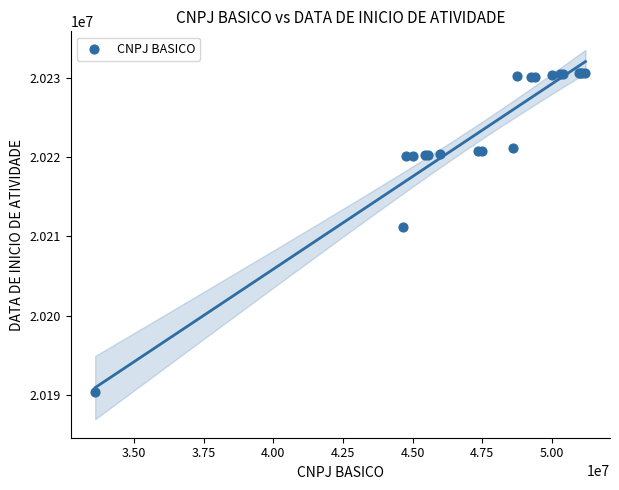

What Y value in the scatter plot is closest to 20210521?

20211220